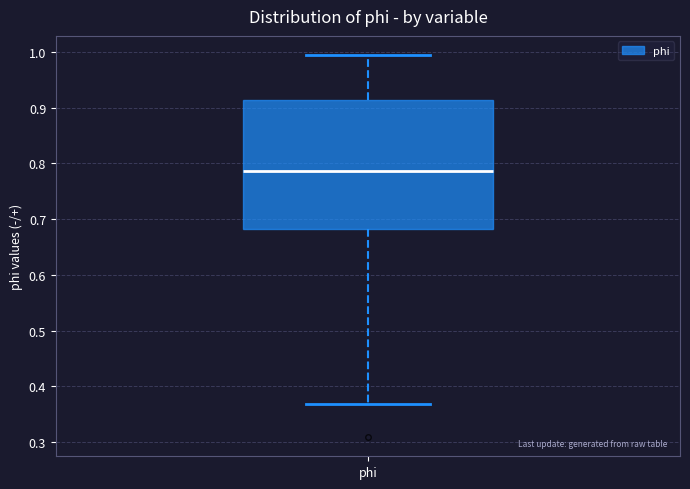

Read this box plot against the y-axis: the position of the median line, the range covered by the box, and the ends of both whiskers. The values are not printed on the chart, so give them approximately, as read against the axis.

median 0.79, box 0.68 to 0.91, whiskers 0.37 to 0.99